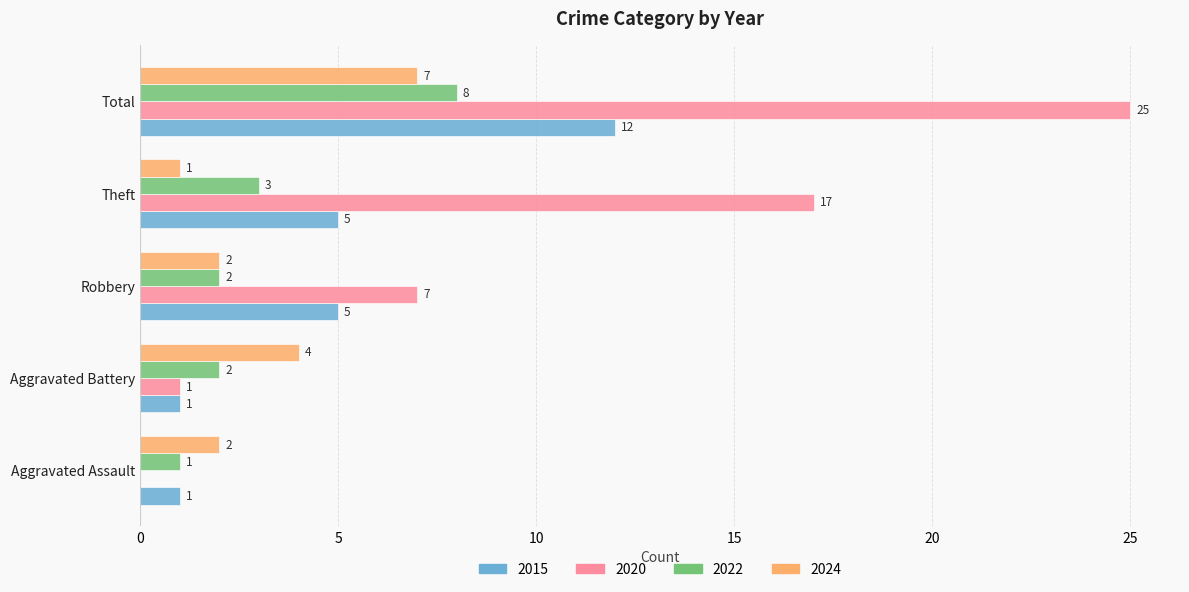

What are all the series names shown in the legend?

2015, 2020, 2022, 2024